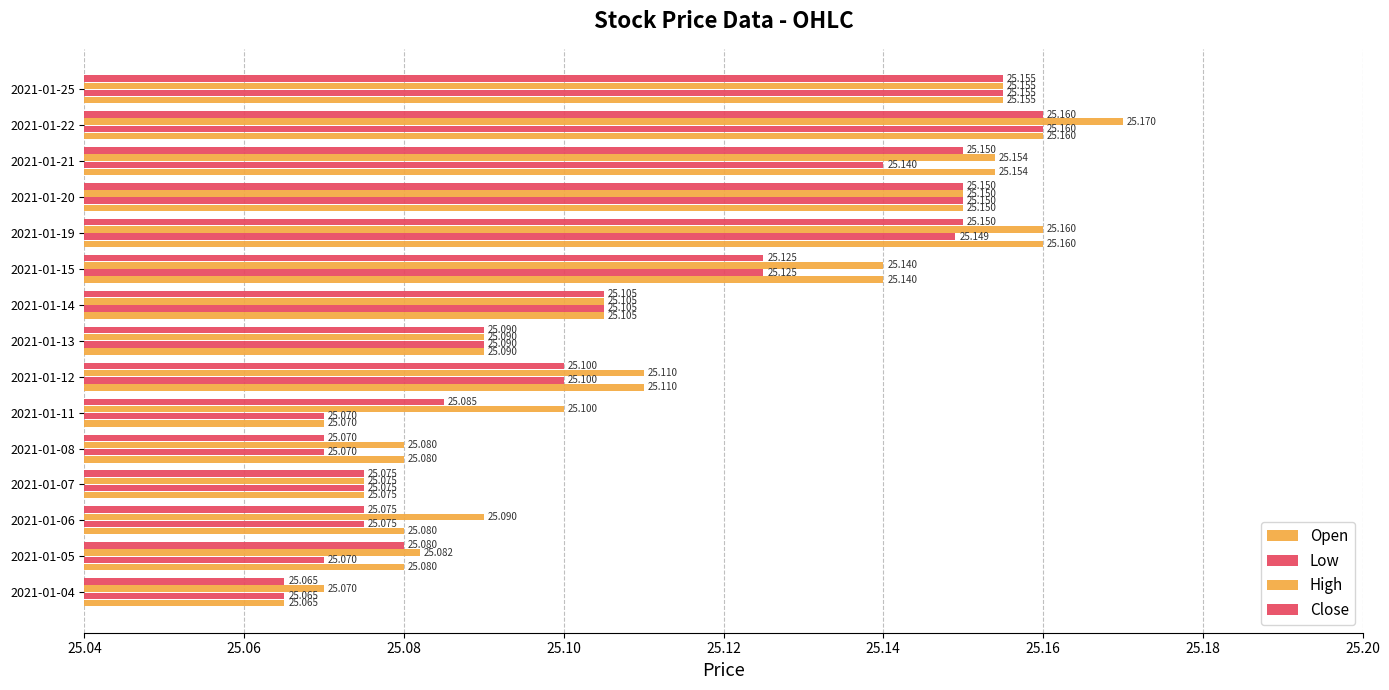

How many categories are shown in the chart?

15